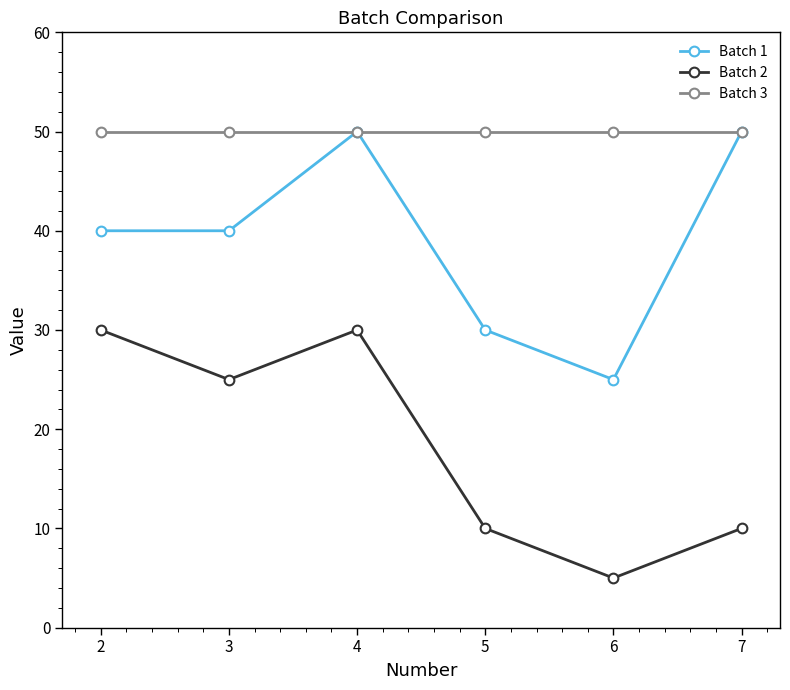

True or false: Batch 1 and Batch 2 intersect in this chart.

False